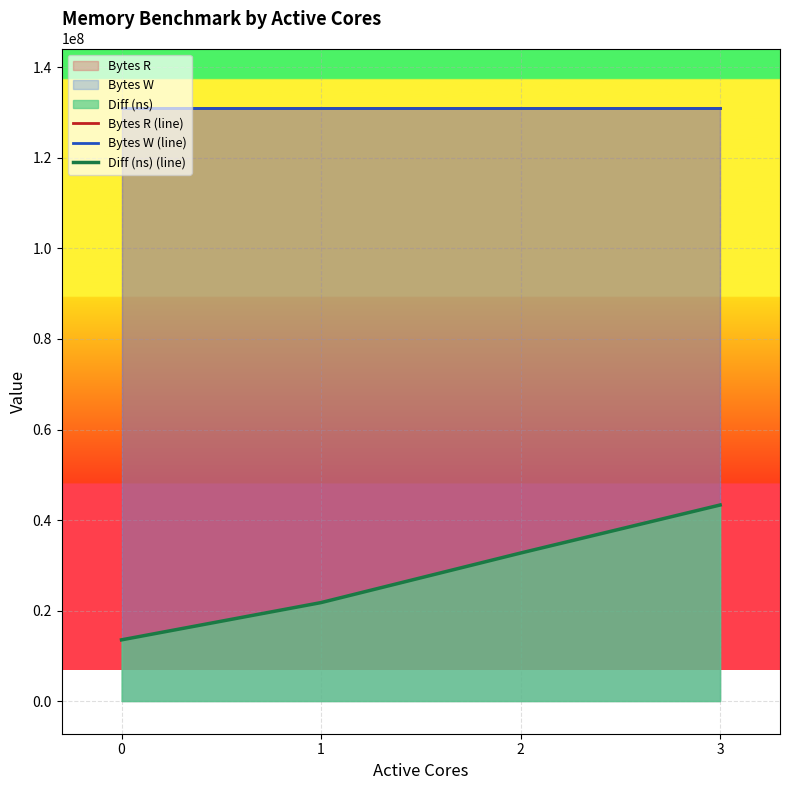

What is the spread (max minus min) of values at 3?

87746011